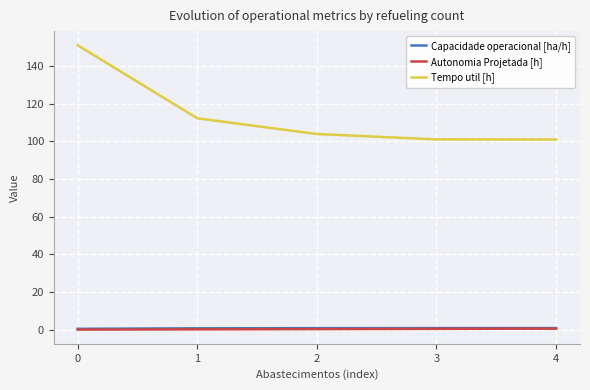

True or false: Capacidade operacional [ha/h] and Tempo util [h] cross at least once.

False